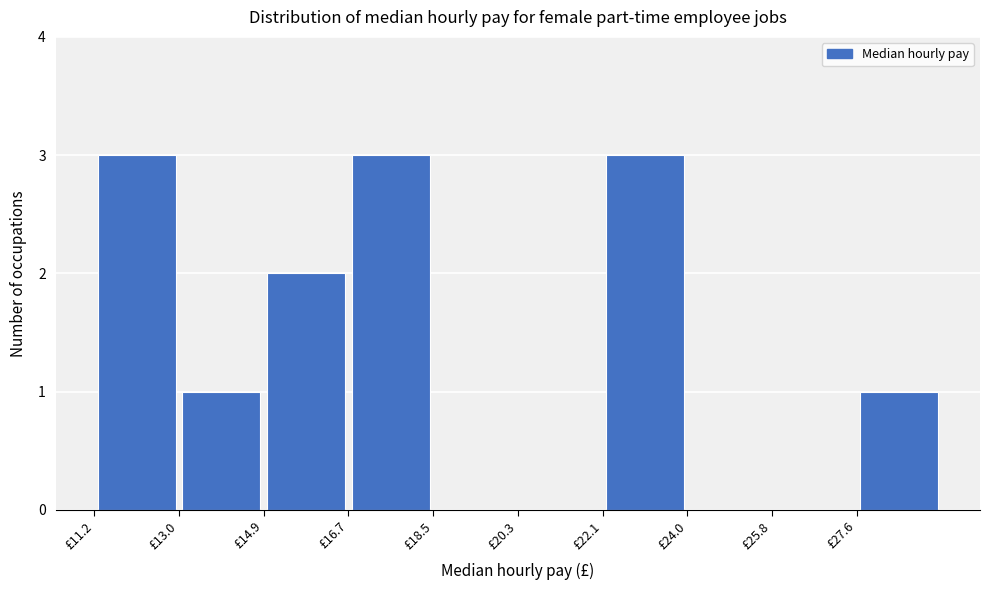

Reading left to right, transcribe this chart: for each bar, give the range it covers on the x-axis and its height. Neither the bar edges nor the heights are printed on the chart, so give them approximately, as read against the axes.

11.2 to 13.0: 3
13.0 to 14.8: 1
14.8 to 16.6: 2
16.6 to 18.4: 3
18.4 to 20.4: 0
20.4 to 22.2: 0
22.2 to 24.0: 3
24.0 to 25.8: 0
25.8 to 27.6: 0
27.6 to 29.4: 1